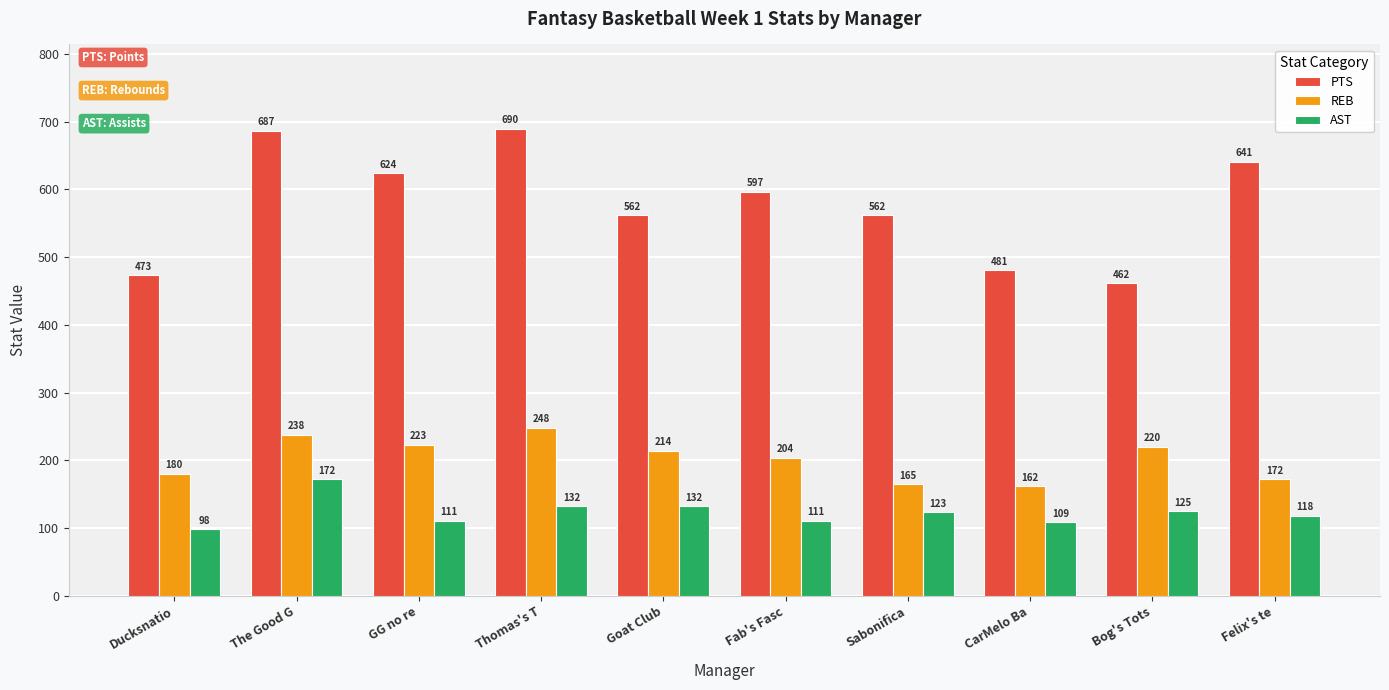

Are the bars horizontal?

No